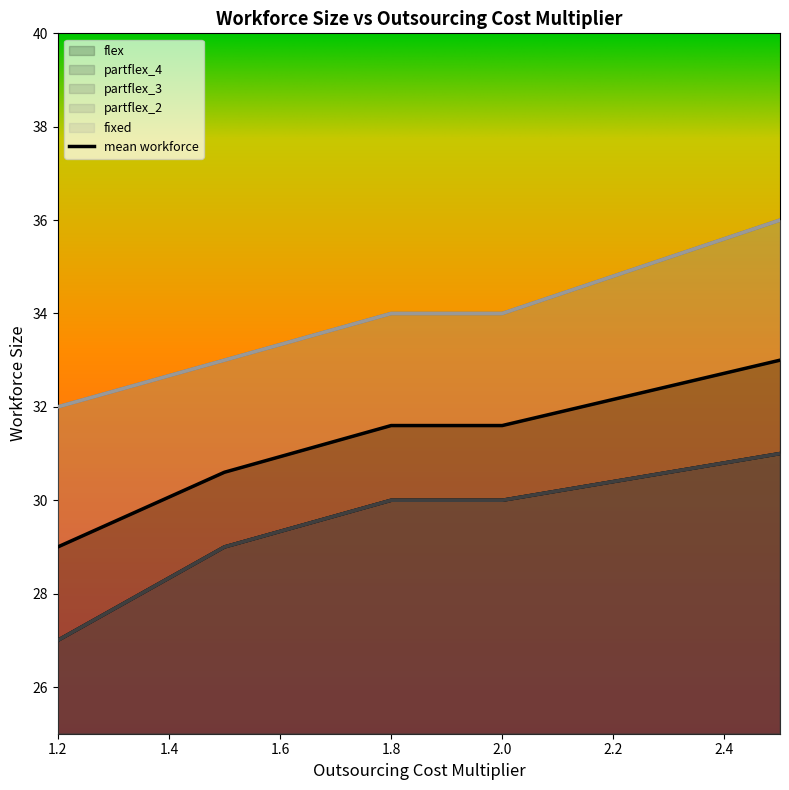

What is the label of the 3rd point from the right?

1.8